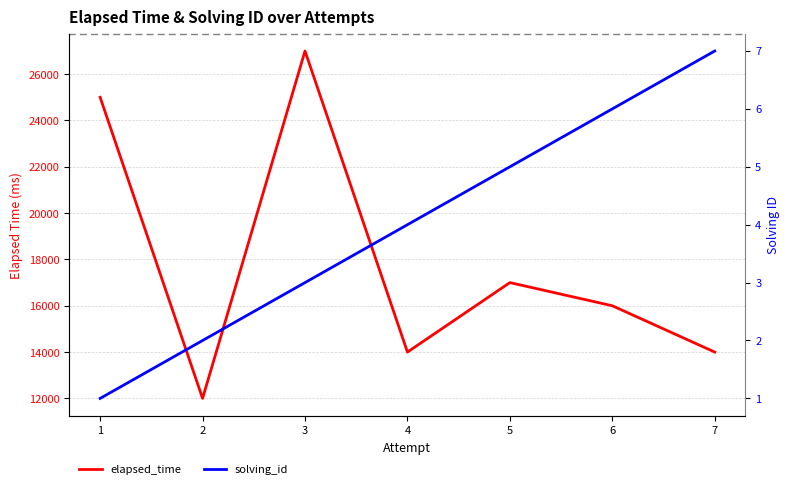

What is the sum of the elapsed_time values at 5 and 4?

31000